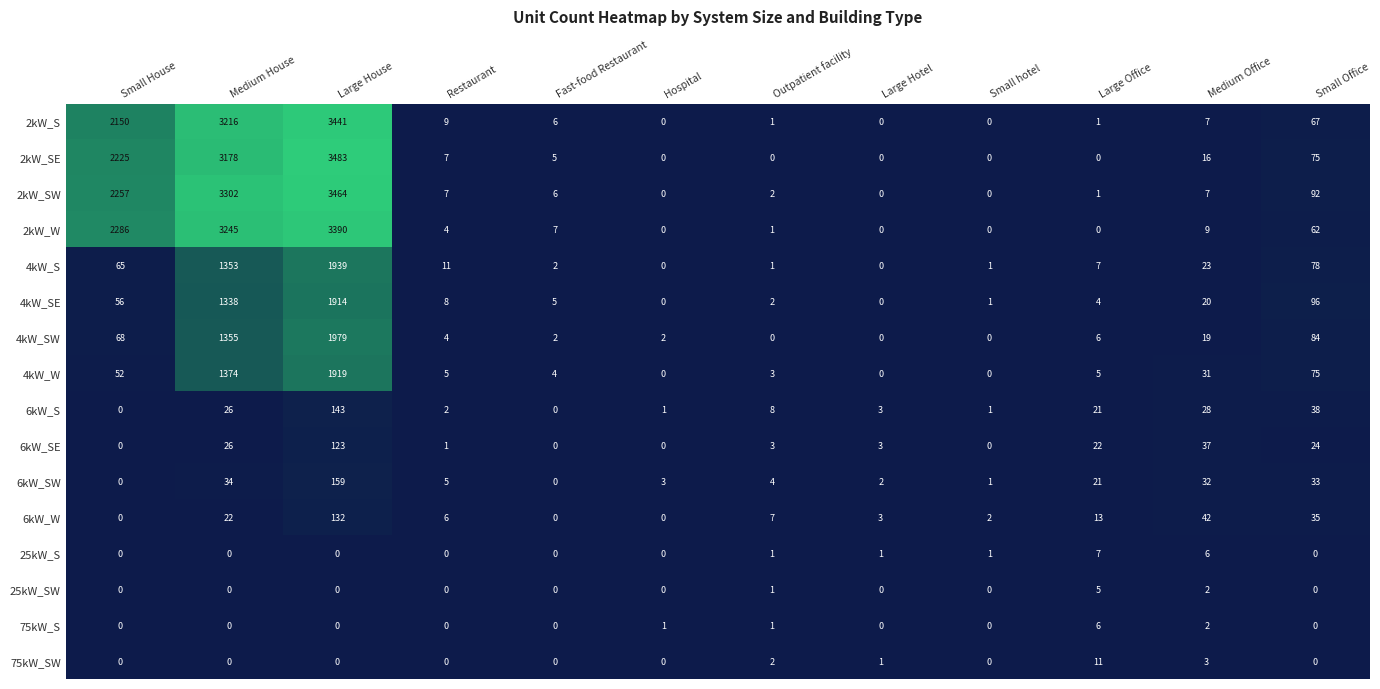

What is the difference between the maximum and minimum values in the 75kW_S series?

6